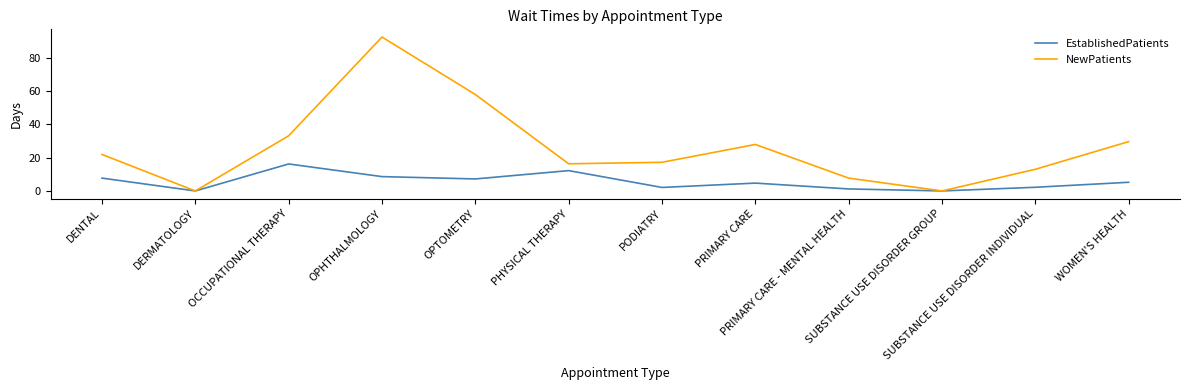

List the series in order of their overall mean, lowest first.

EstablishedPatients, NewPatients